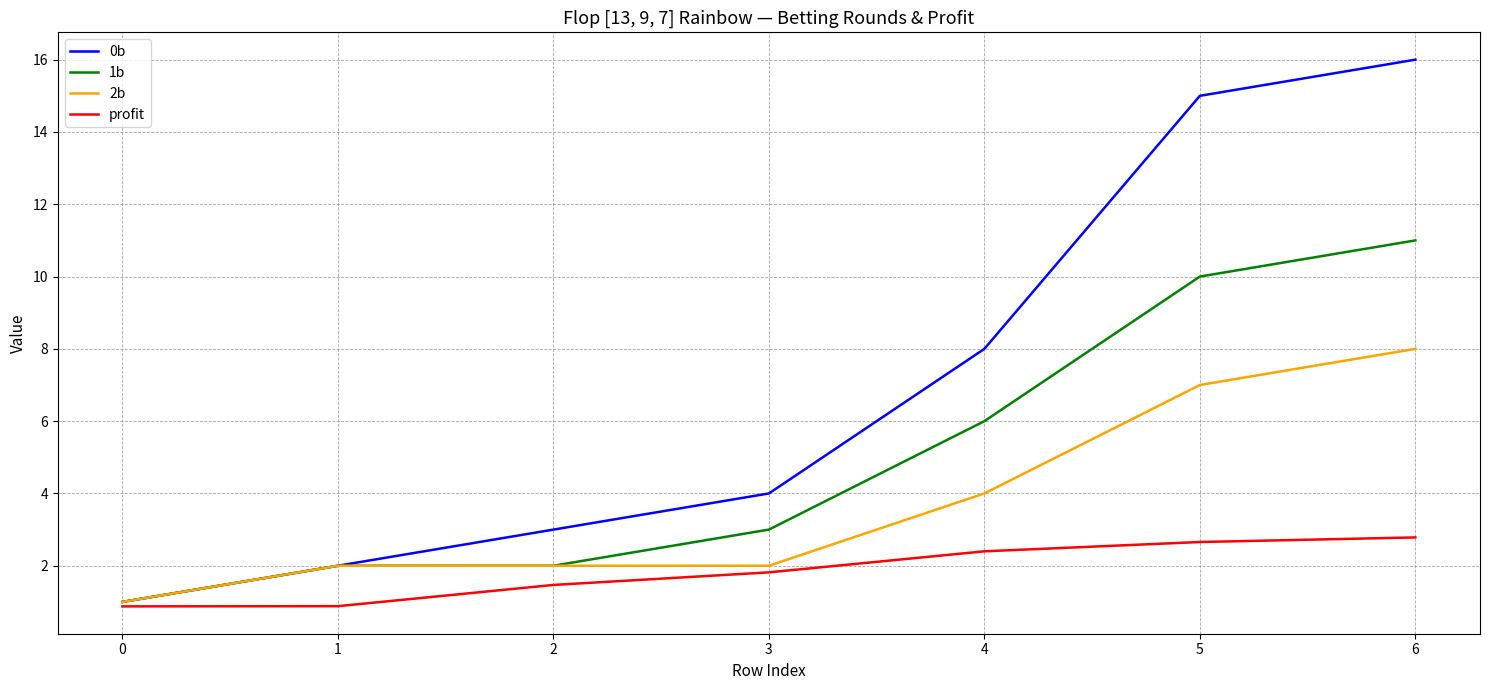

Reading right to left, list all the values displayed in this chart.

0b: 6=16.0	5=15.0	4=8.0	3=4.0	2=3.0	1=2.0	0=1.0
1b: 6=11.0	5=10.0	4=6.0	3=3.0	2=2.0	1=2.0	0=1.0
2b: 6=8.0	5=7.0	4=4.0	3=2.0	2=2.0	1=2.0	0=1.0
profit: 6=2.8	5=2.7	4=2.4	3=1.8	2=1.5	1=0.9	0=0.9